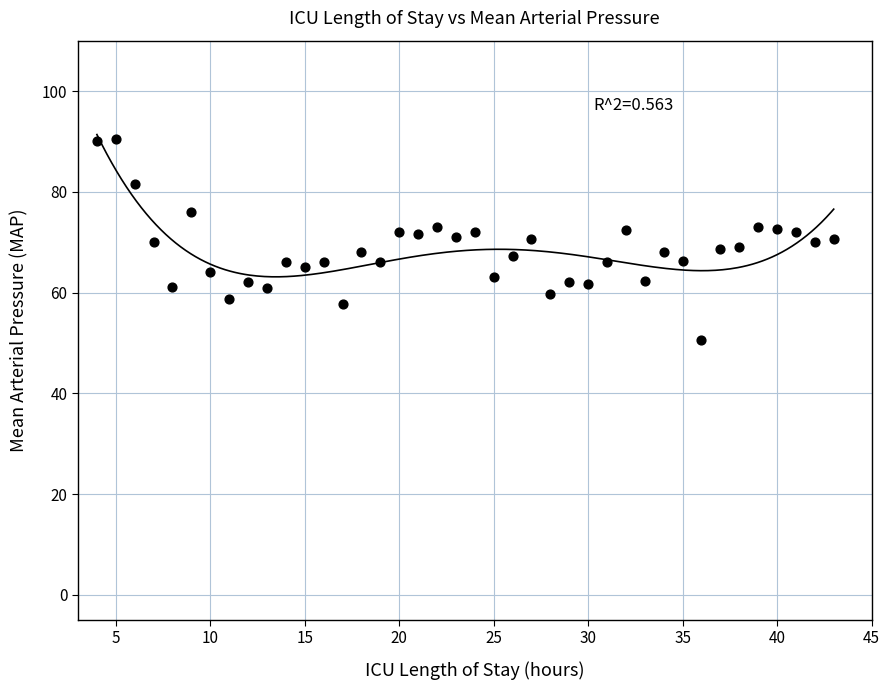

What is the range of X values (max minus min)?

39.0